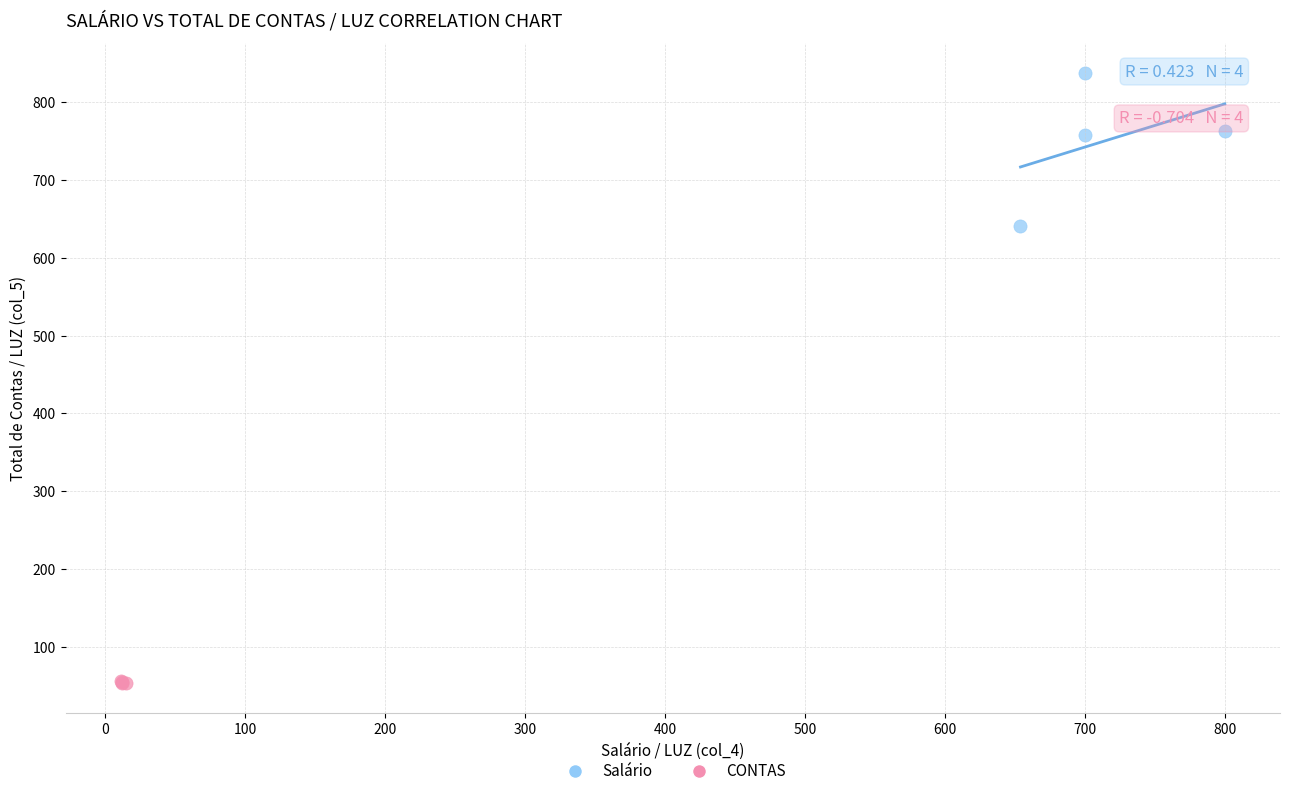

Which series reaches the maximum Y coordinate?

Salário